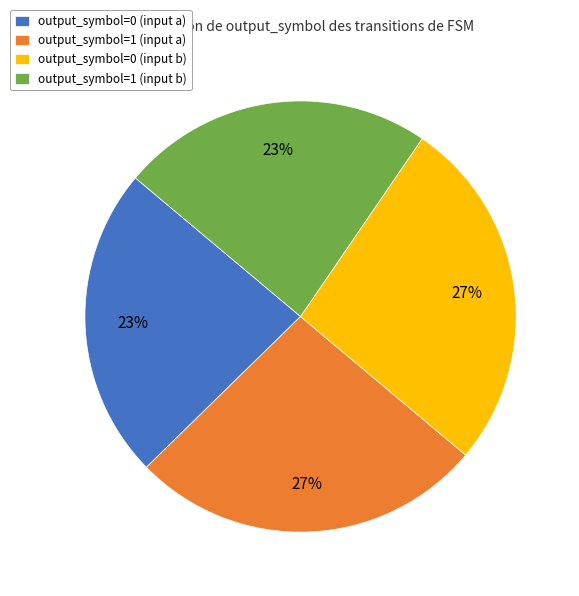

Approximately how many times larger is the value at output_symbol=1 (input b) compared to output_symbol=0 (input b)?

0.9